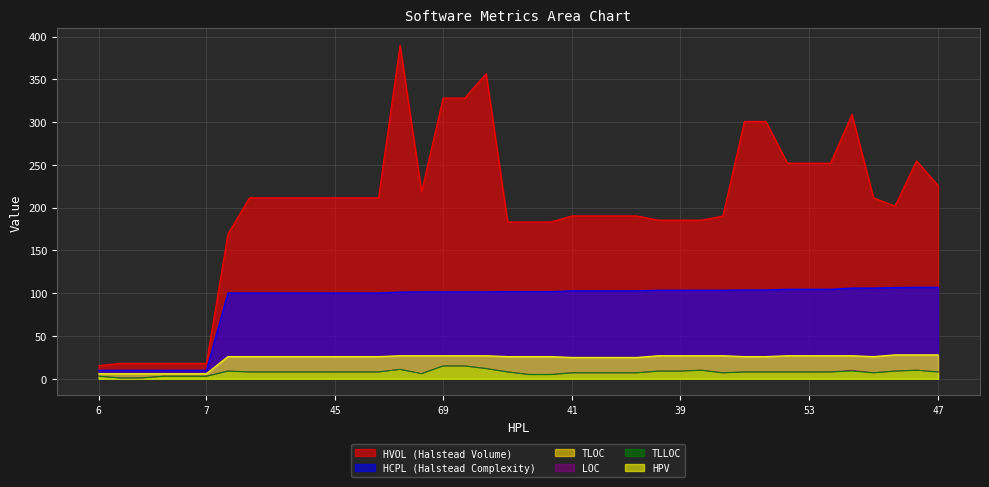

How many lines are shown in the chart?

6